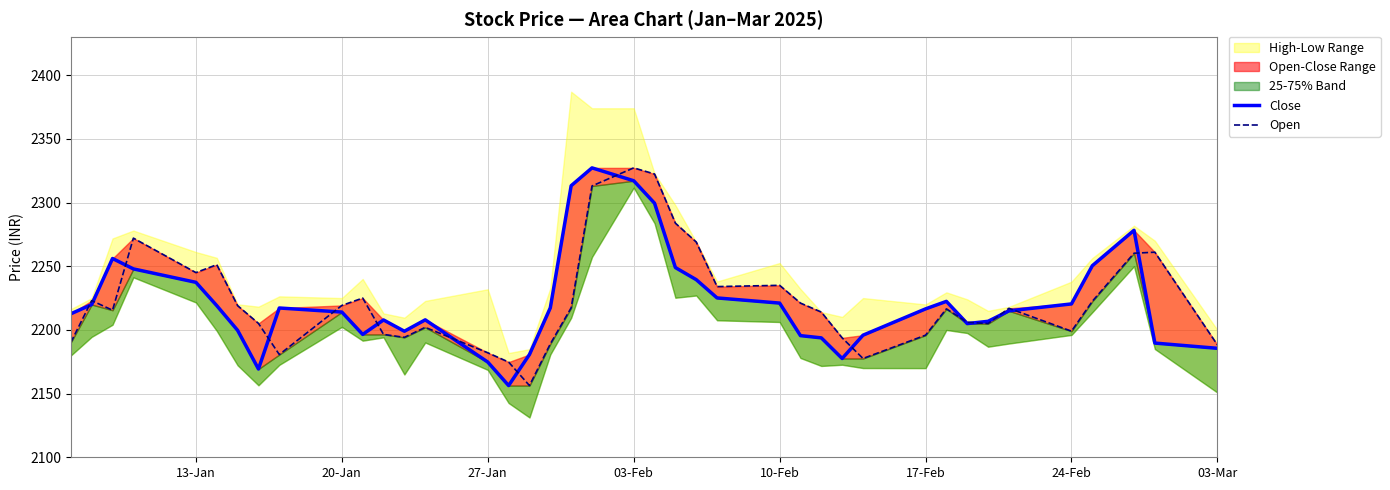

After their last crossing, which series has the higher values: Open or Close?

Open